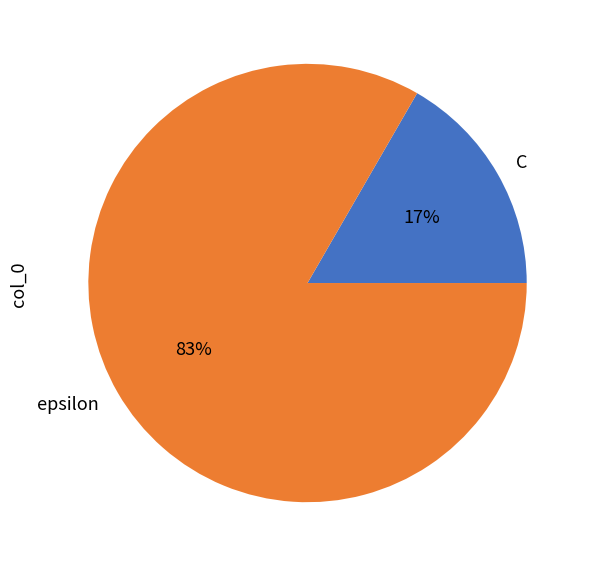

How many segments does this pie chart have?

2